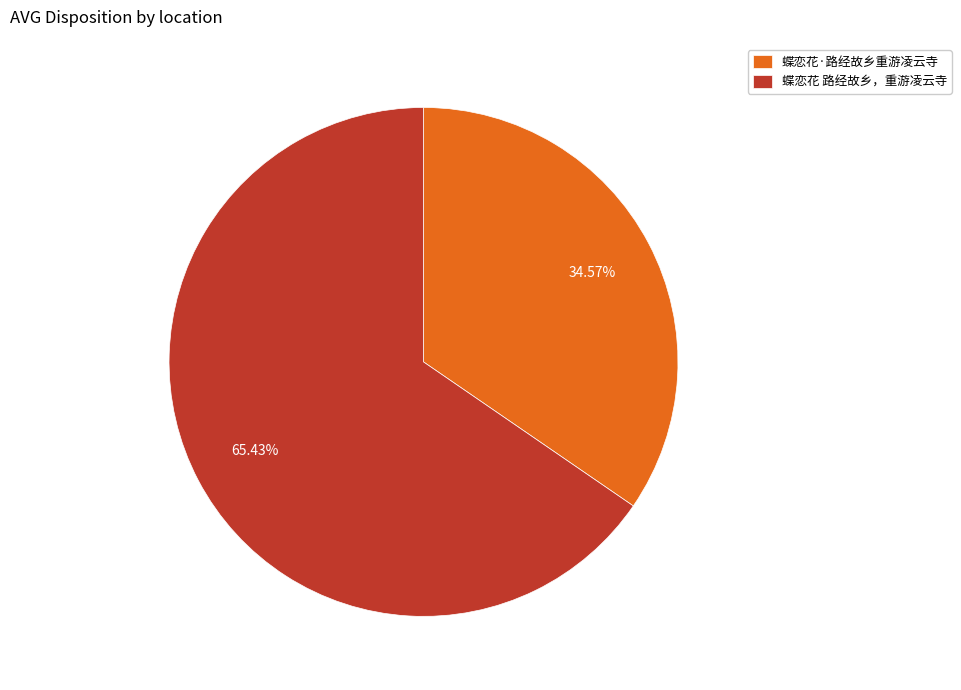

Is it true that 蝶恋花 路经故乡，重游凌云寺 is 79% of the pie?

False